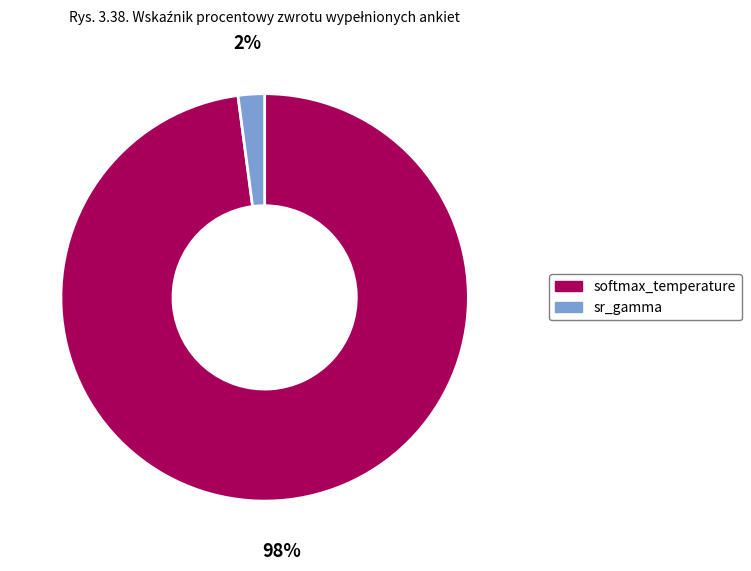

Is there any slice that represents more than half of the pie?

Yes